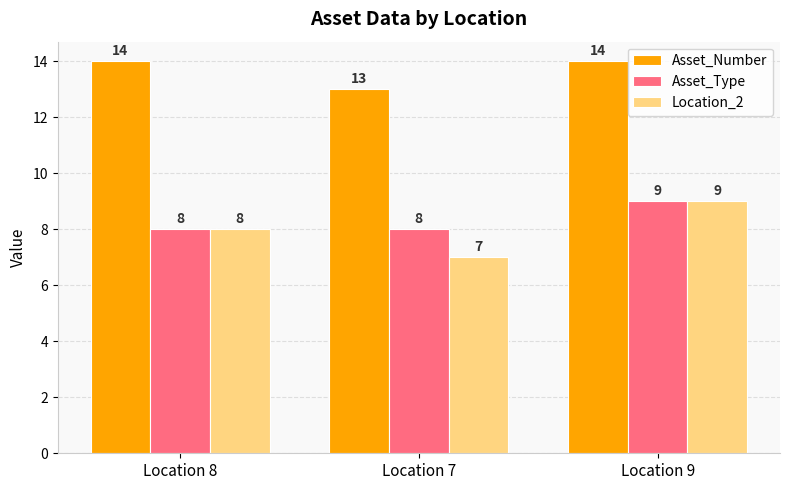

Is it true that Asset_Type equals 3 at Location 7?

False